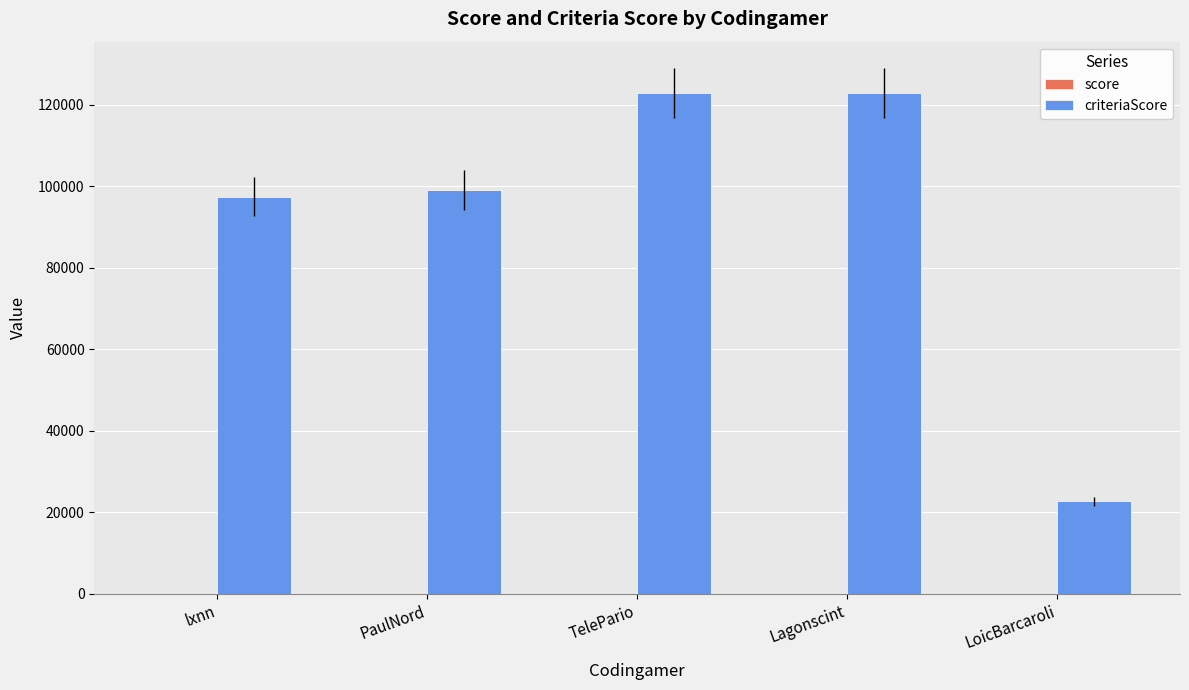

What is the sum of all criteriaScore values?

464959.0